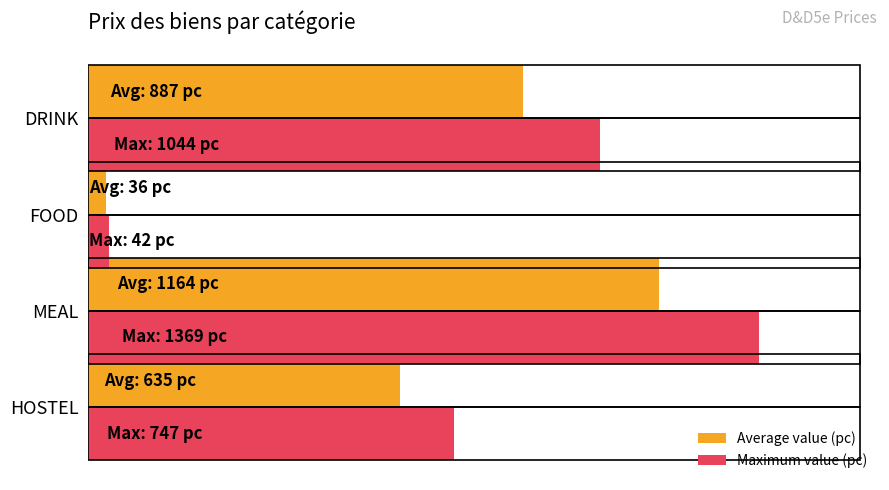

What are all the series names shown in the legend?

Average value (pc), Maximum value (pc)